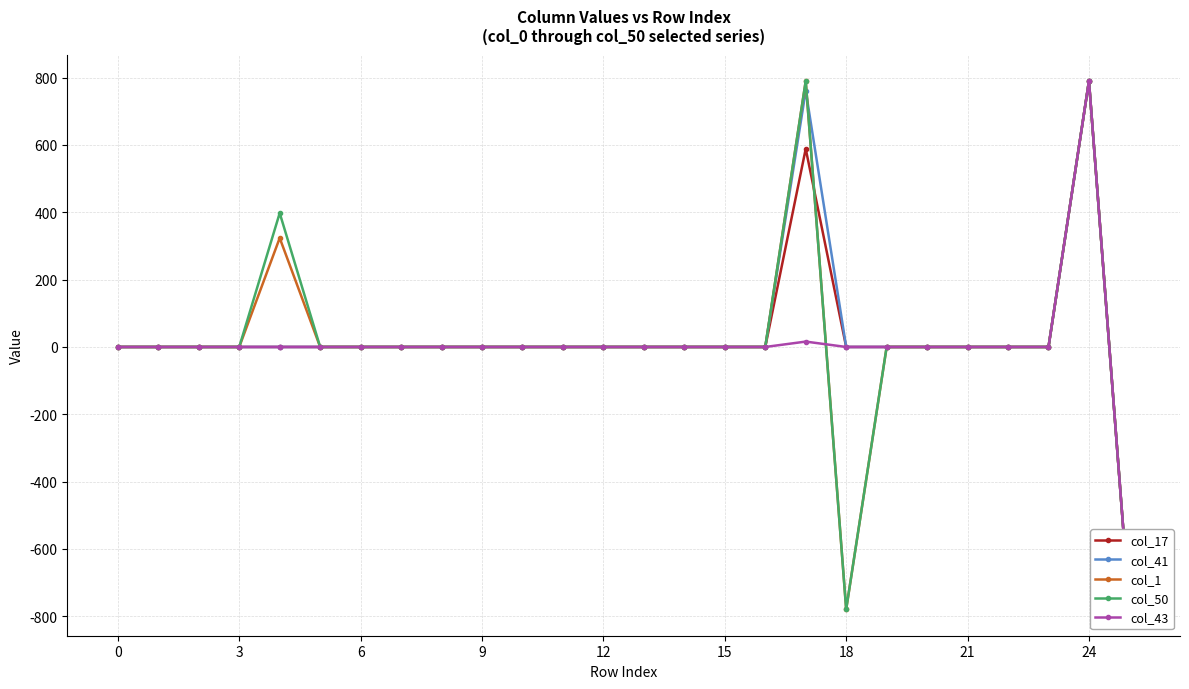

How many values in col_50 are below zero?

2